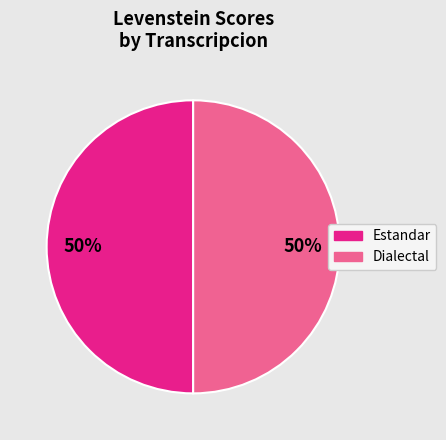

To the nearest percent, what is the difference between the largest and smallest slice percentages?

0%